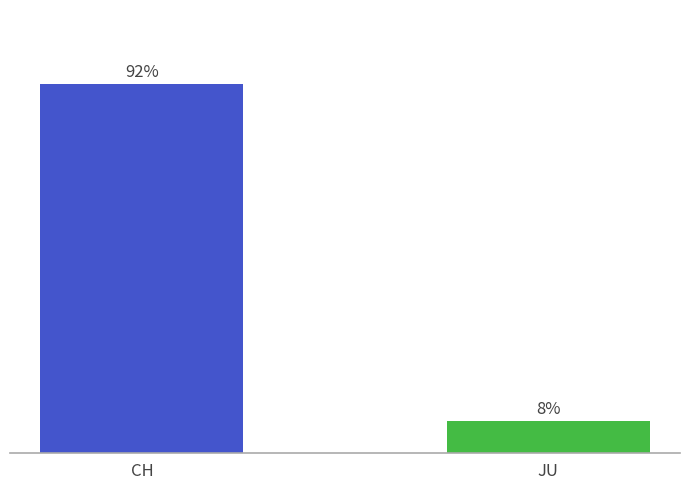

Does the chart contain any negative values?

No